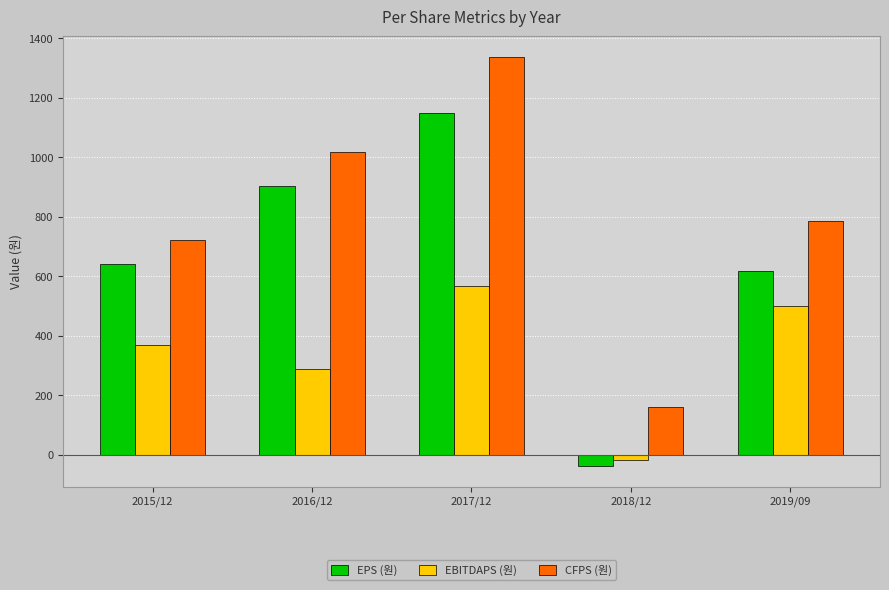

What is the total value across all series at 2017/12?

3054